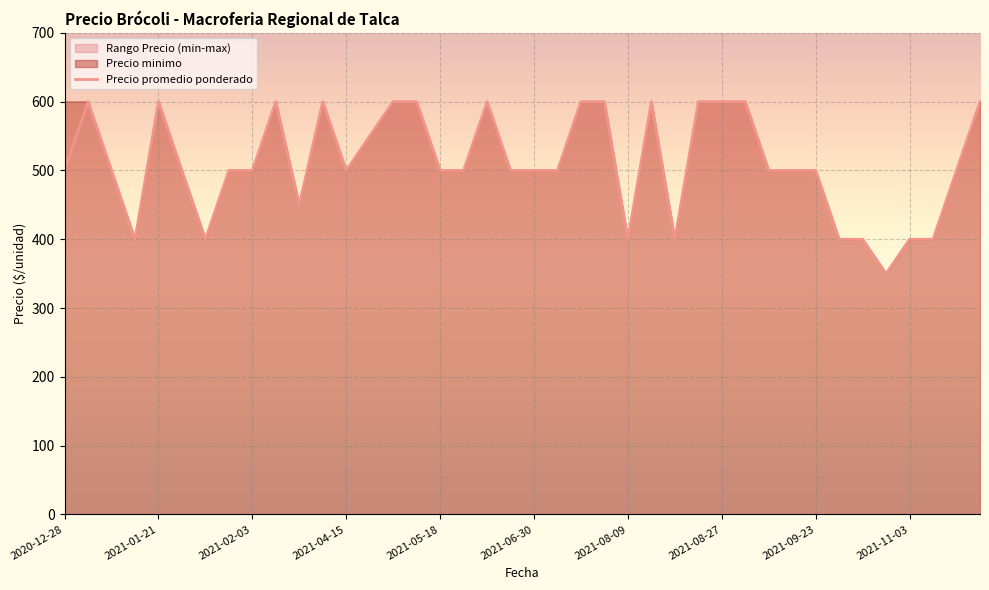

The Precio promedio ponderado series shows 500 at 2021-04-15. True or false?

True